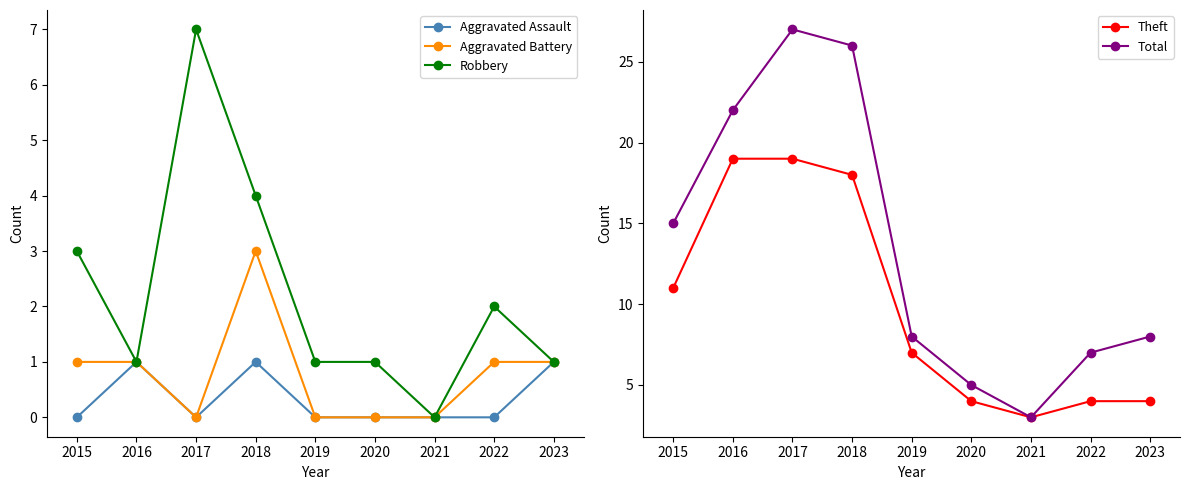

Is the value of Aggravated Assault at 2021 greater than the value of Aggravated Battery at 2015?

No